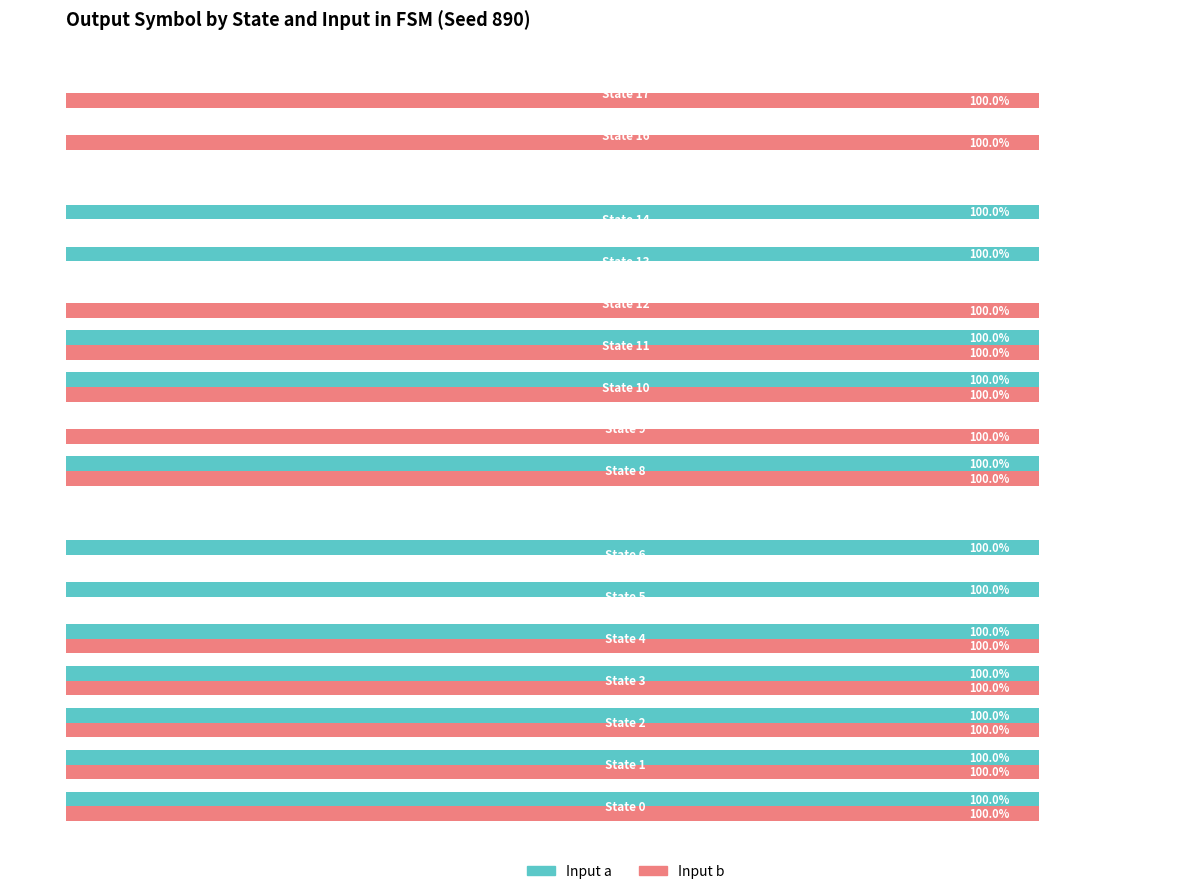

How many Input a values are between 0 and 1?

18